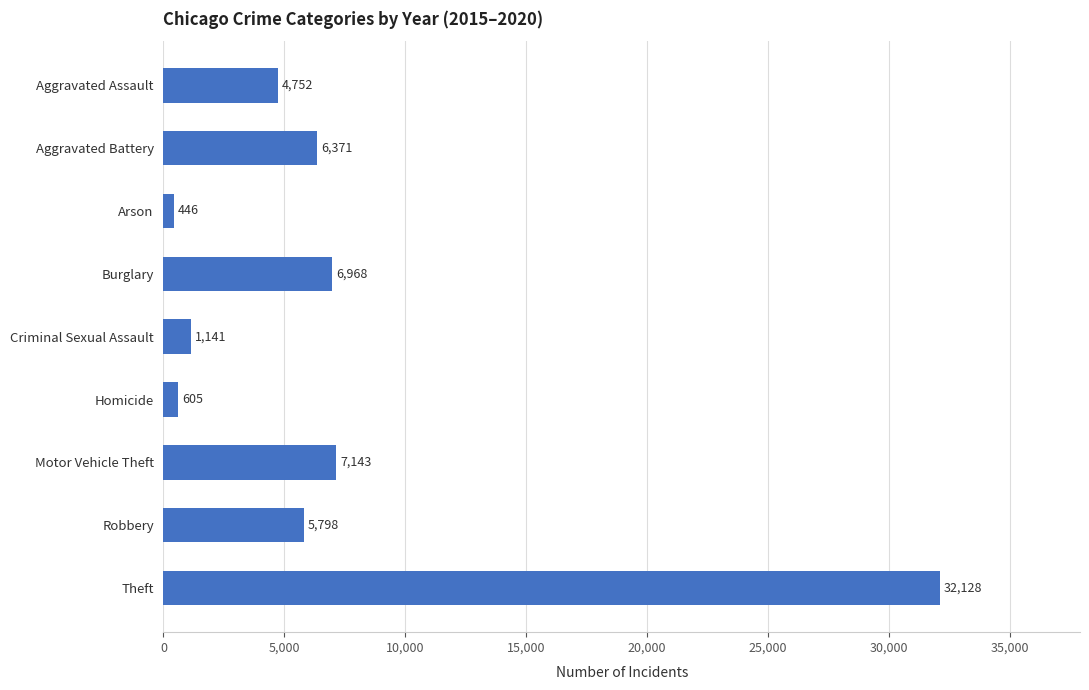

What is the average value?

7261